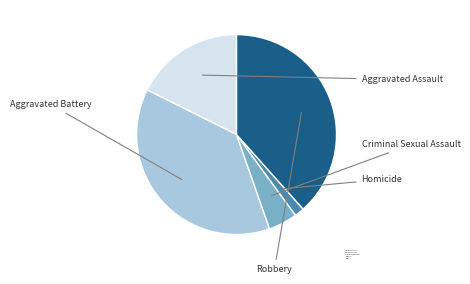

What is the change in value from Criminal Sexual Assault to Homicide?

-14